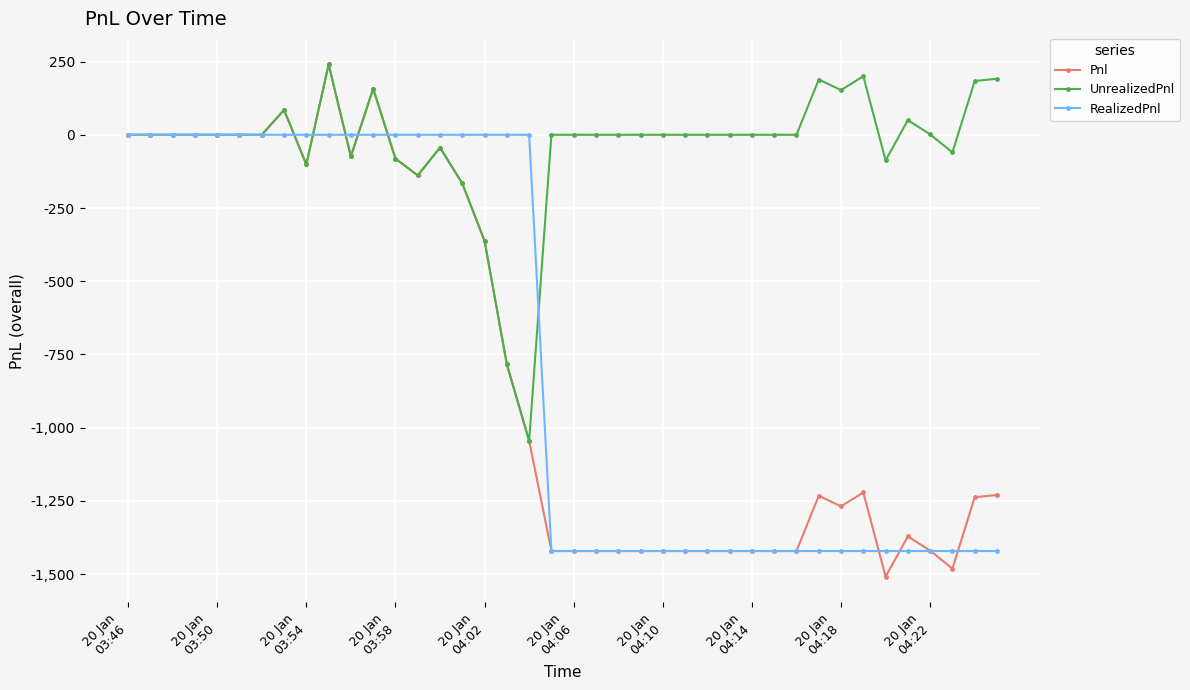

What is the maximum value for UnrealizedPnl?

240.0